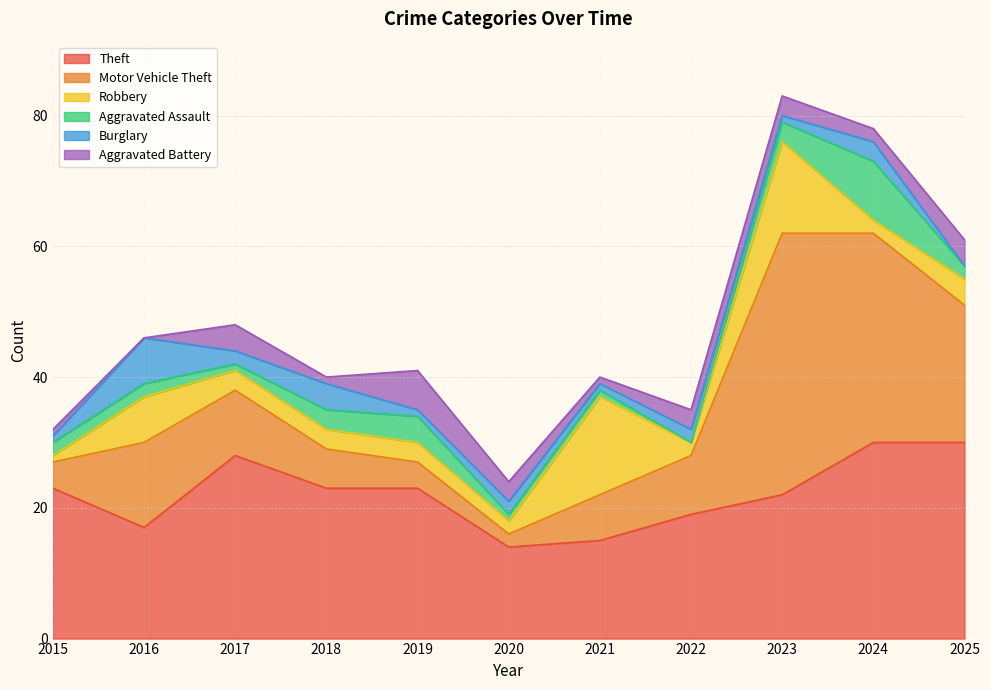

What is the difference between the second highest and second lowest values in the Theft series?

15